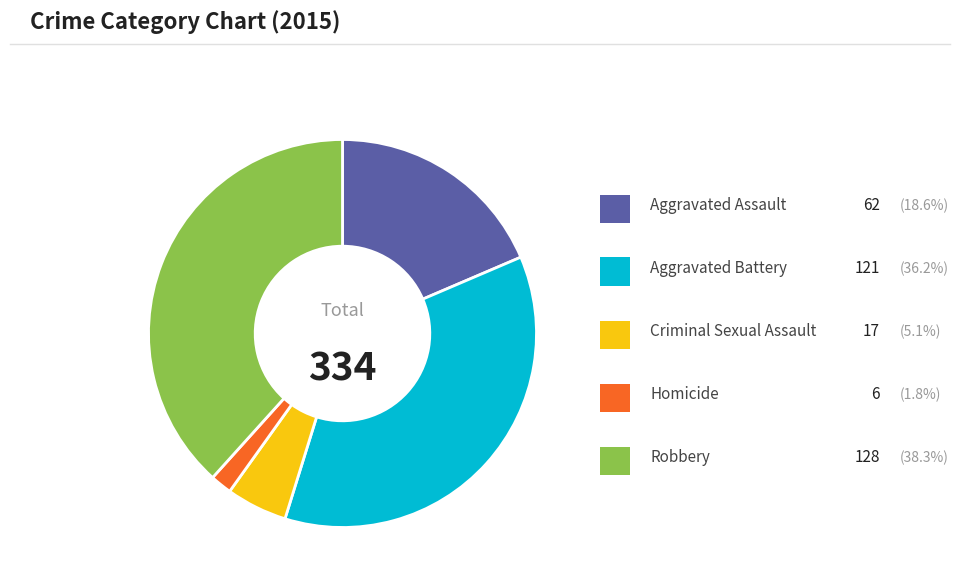

Is there a majority slice in this chart?

No